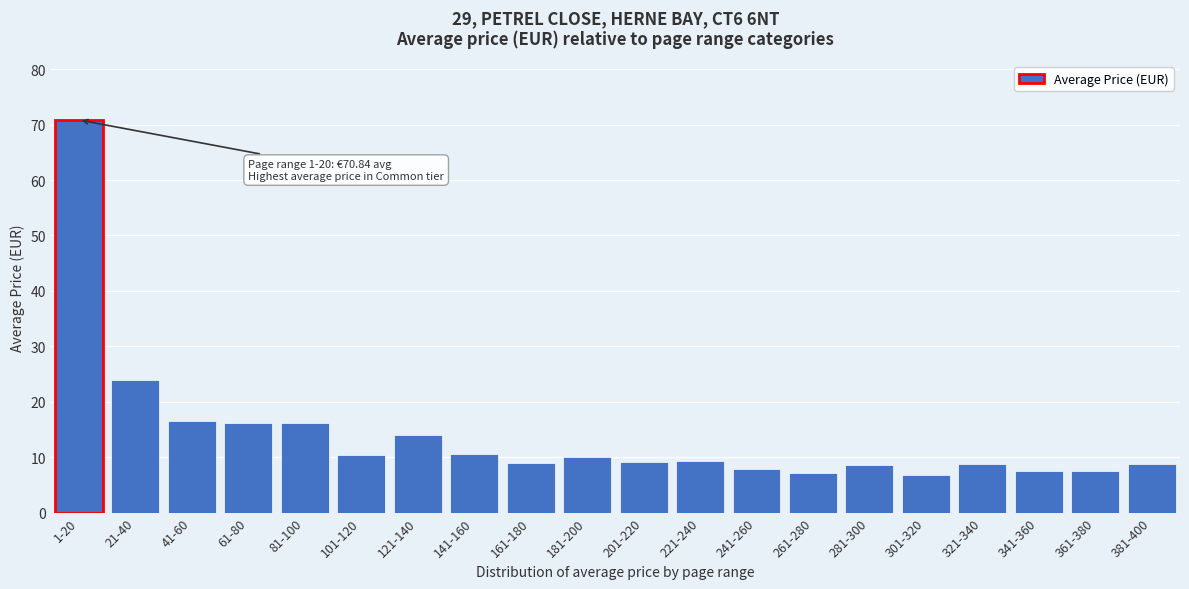

At which label is the value closest to 38?

21-40